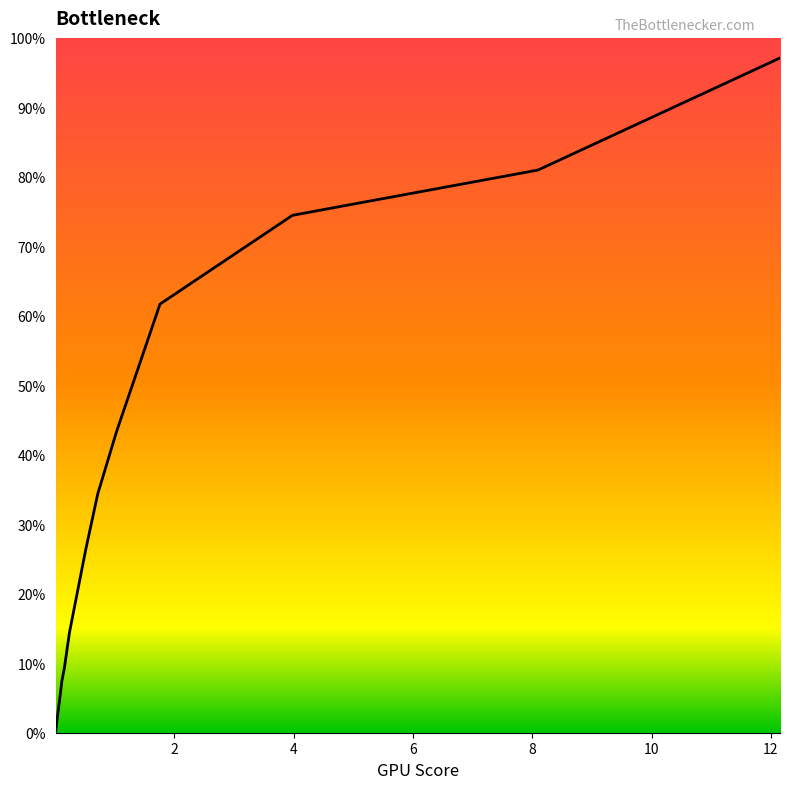

True or false: the data has more than 2 interior local peaks.

False